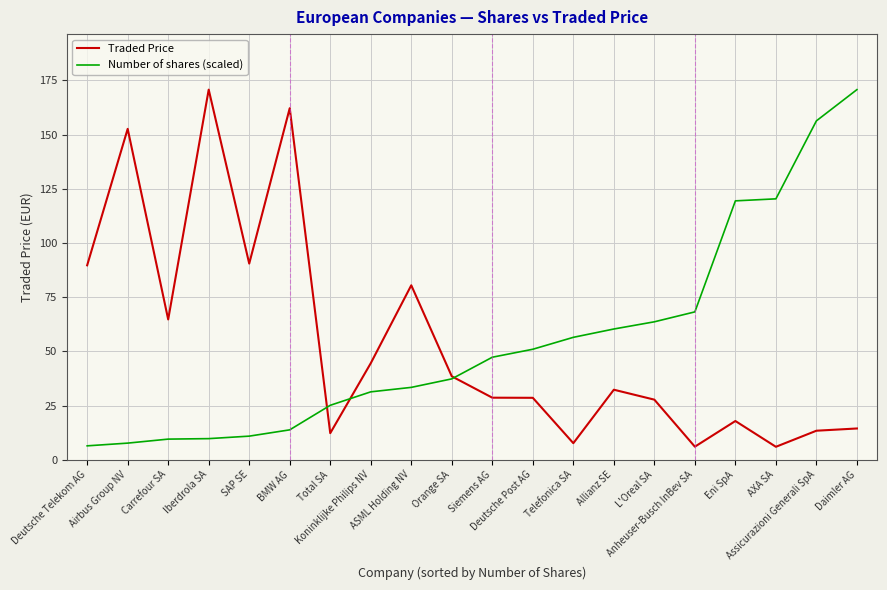

What is the maximum value shown in the chart?

170.8